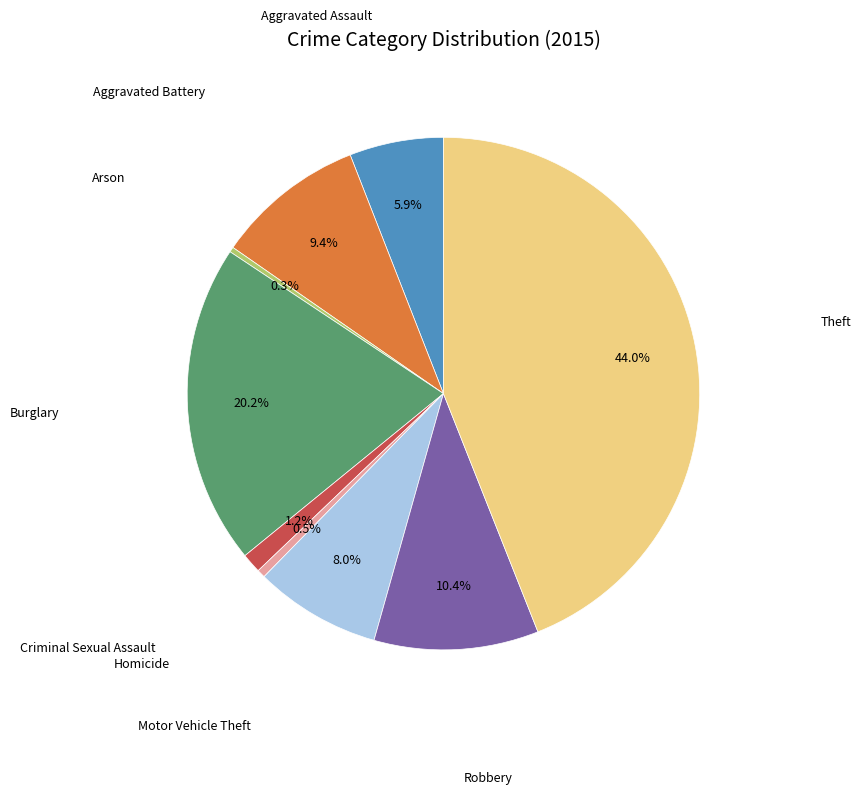

How many segments does this pie chart have?

9